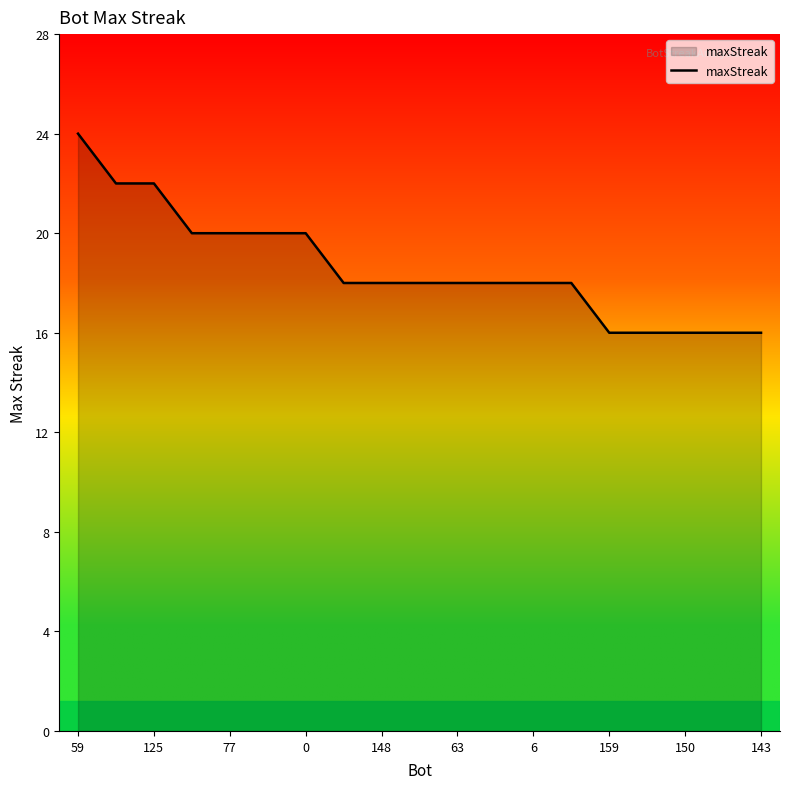

Count the number of categories in the chart.

19